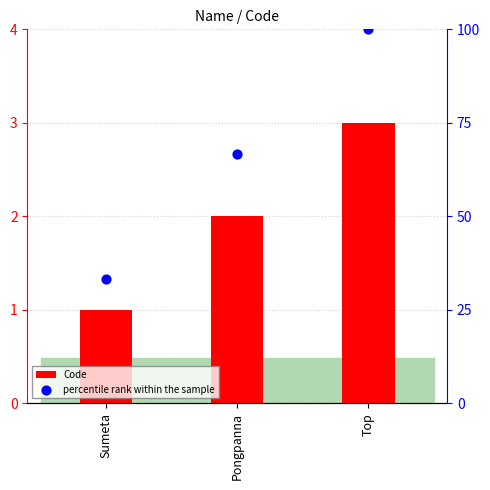

Is the value of percentile rank within the sample at Pongpanna greater than the value of Code at Pongpanna?

Yes